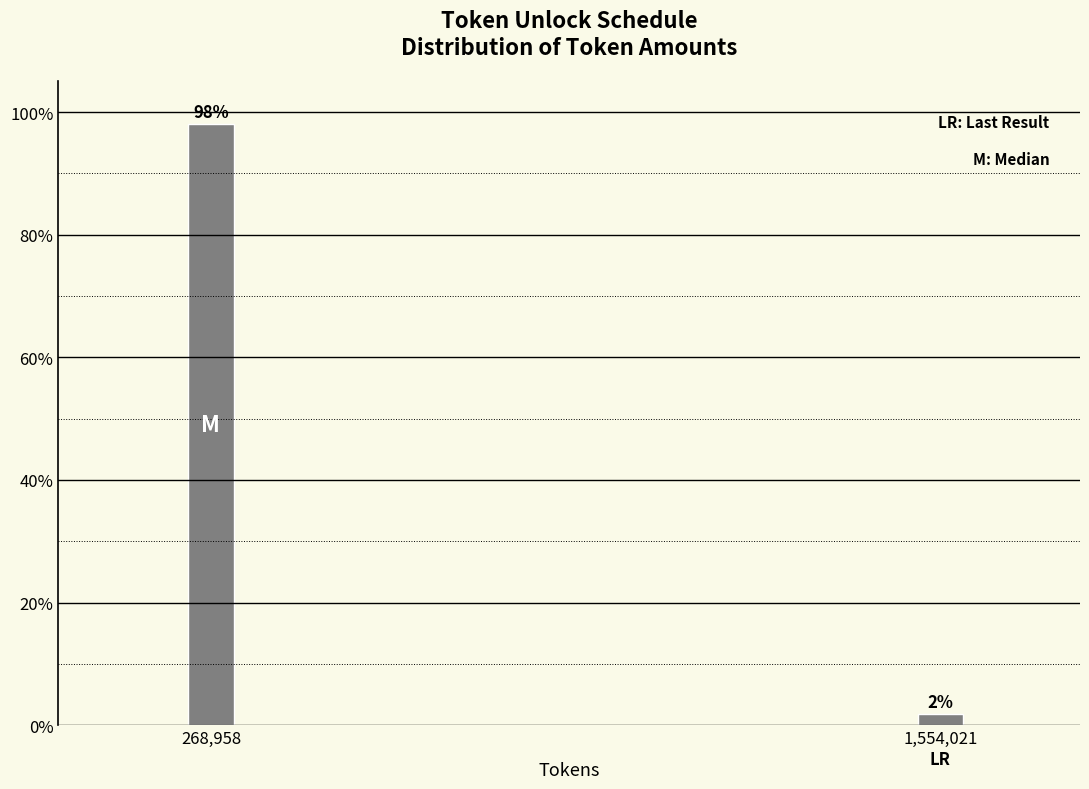

What is the label of the 1st bar from the left?

268,958